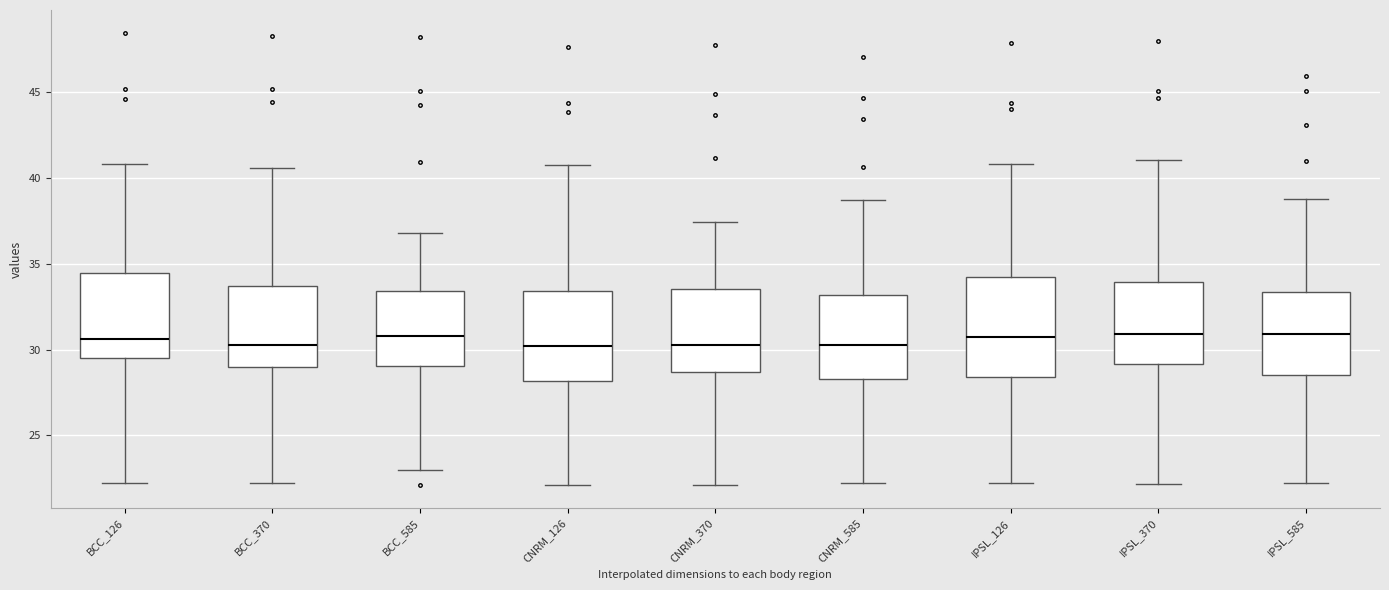

Reading left to right, read every box against the y-axis: the position of its median line, the range the box covers, and the ends of its whiskers. The values are not printed on the chart, so give them approximately, as read against the axis.

BCC_126: median 30.5, box 29.5 to 34.5, whiskers 22.0 to 41.0
BCC_370: median 30.5, box 29.0 to 33.5, whiskers 22.0 to 40.5
BCC_585: median 31.0, box 29.0 to 33.5, whiskers 23.0 to 37.0
CNRM_126: median 30.0, box 28.0 to 33.5, whiskers 22.0 to 40.5
CNRM_370: median 30.5, box 28.5 to 33.5, whiskers 22.0 to 37.5
CNRM_585: median 30.5, box 28.5 to 33.0, whiskers 22.0 to 38.5
IPSL_126: median 30.5, box 28.5 to 34.0, whiskers 22.0 to 41.0
IPSL_370: median 31.0, box 29.0 to 34.0, whiskers 22.0 to 41.0
IPSL_585: median 31.0, box 28.5 to 33.5, whiskers 22.0 to 39.0